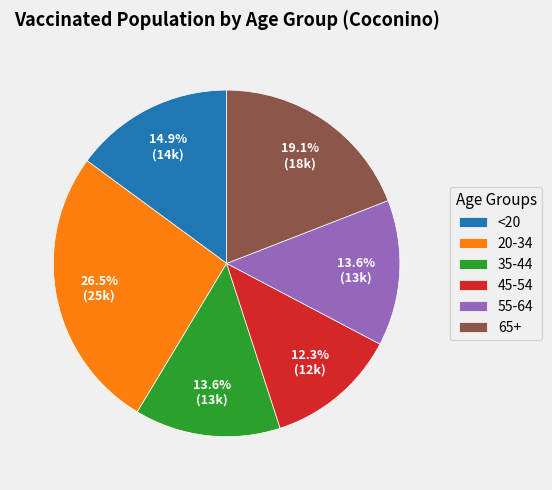

Combined, what portion of the pie is 65+ and 45-54?

31.4%